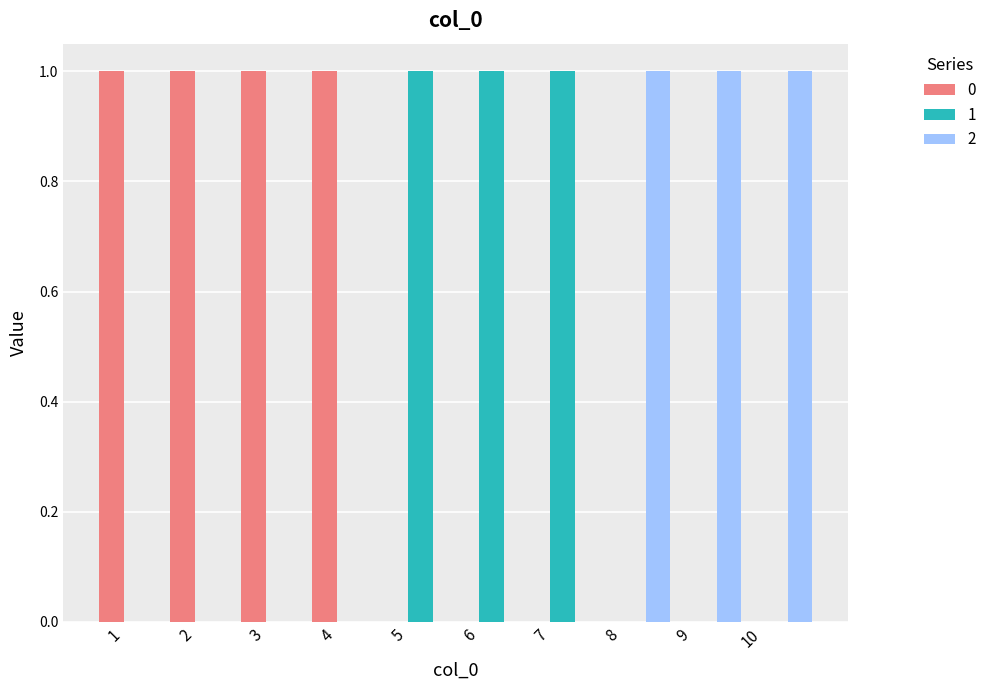

The value of 0 at 6 is 0. True or false?

True